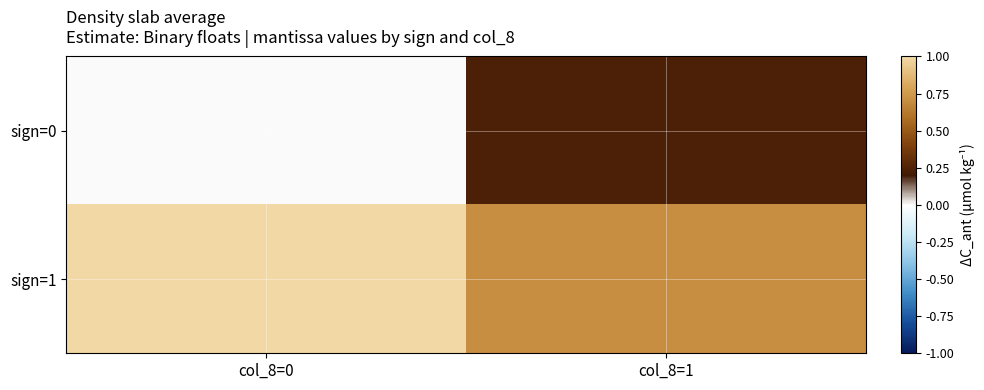

At col_8=1, list the series in order from largest to smallest.

sign=1, sign=0